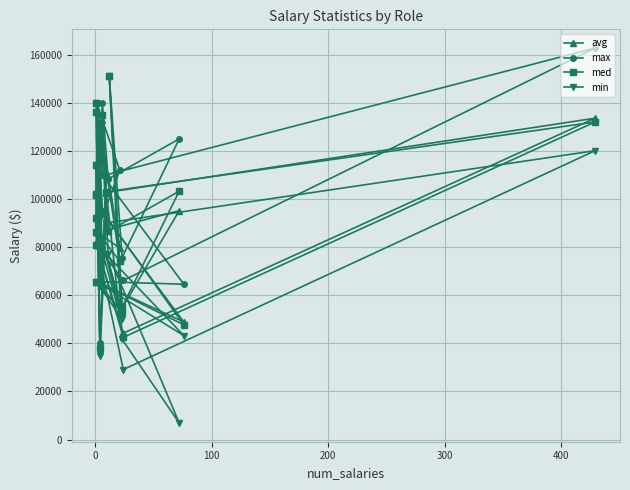

Reading right to left, what are all the values shown in this chart?

avg: 90000.0	136000.0	65879.8	92000.0	52869.6	65714.0	48895.0	94329.7	140000.0	79575.1	86073.5	86296.7	101736.2	102000.0	114000.0	37851.4	102682.0	133613.2	44232.5	80922.3	132900.0	87332.6	95178.9	54612.7	151131.4
max: 90000.0	136000.0	74199.0	92000.0	53000.0	65714.0	64588.9	110000.0	140000.0	112000.0	87000.0	86296.7	101736.2	102000.0	114000.0	39966.1	110000.0	162759.9	66167.0	80922.3	140000.0	108338.6	125000.0	75660.7	151131.4
med: 90000.0	136000.0	63800.0	92000.0	53000.0	65714.0	47698.7	95000.0	140000.0	74200.0	86073.5	86296.7	101736.2	102000.0	114000.0	38257.7	103000.0	132036.0	42500.0	80922.3	135000.0	86570.0	103243.5	55000.0	151131.4
min: 90000.0	136000.0	63800.0	92000.0	50000.0	65714.0	43231.2	78700.0	140000.0	52000.0	85146.9	86296.7	101736.2	102000.0	114000.0	34924.2	90000.0	120102.8	29120.0	80922.3	122400.0	77250.0	6908.8	41700.0	151131.4